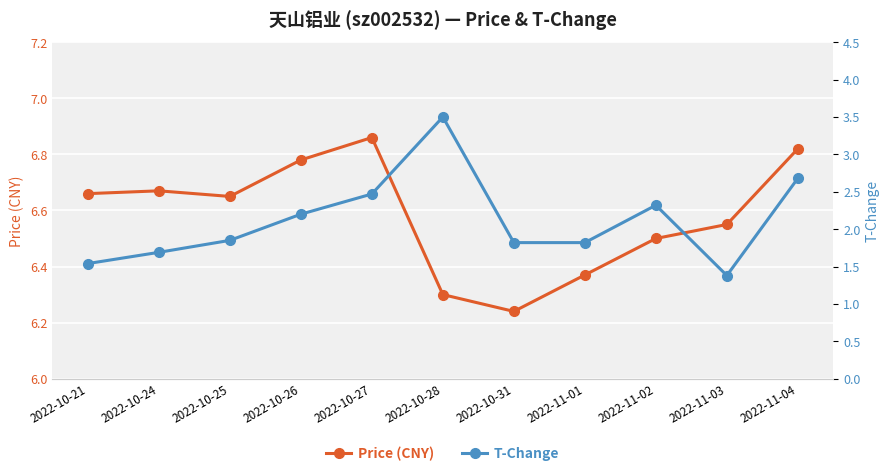

Where is the first local maximum for T-Change?

2022-10-28